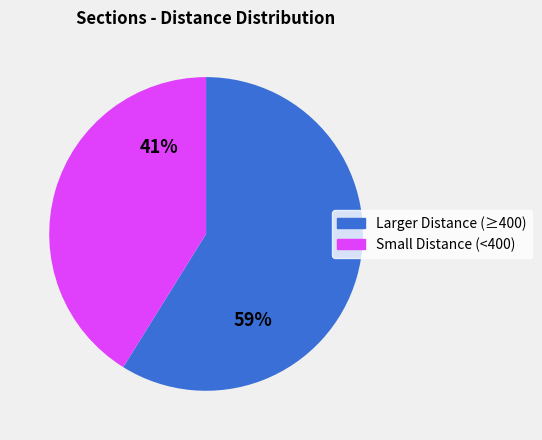

Is there any slice that represents more than half of the pie?

Yes